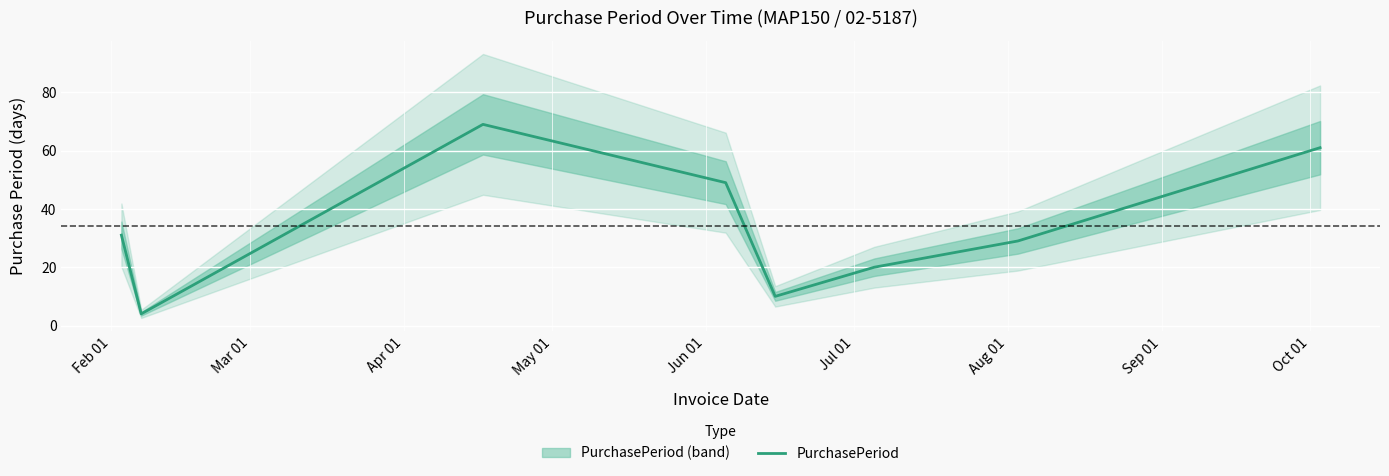

What is the maximum value shown in the chart?

69